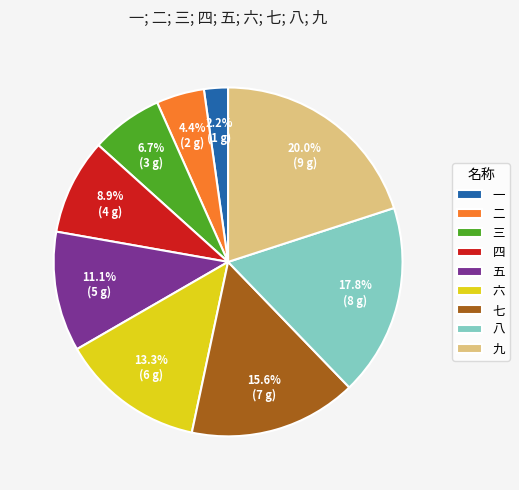

Does 三 account for over 50% of the chart?

No